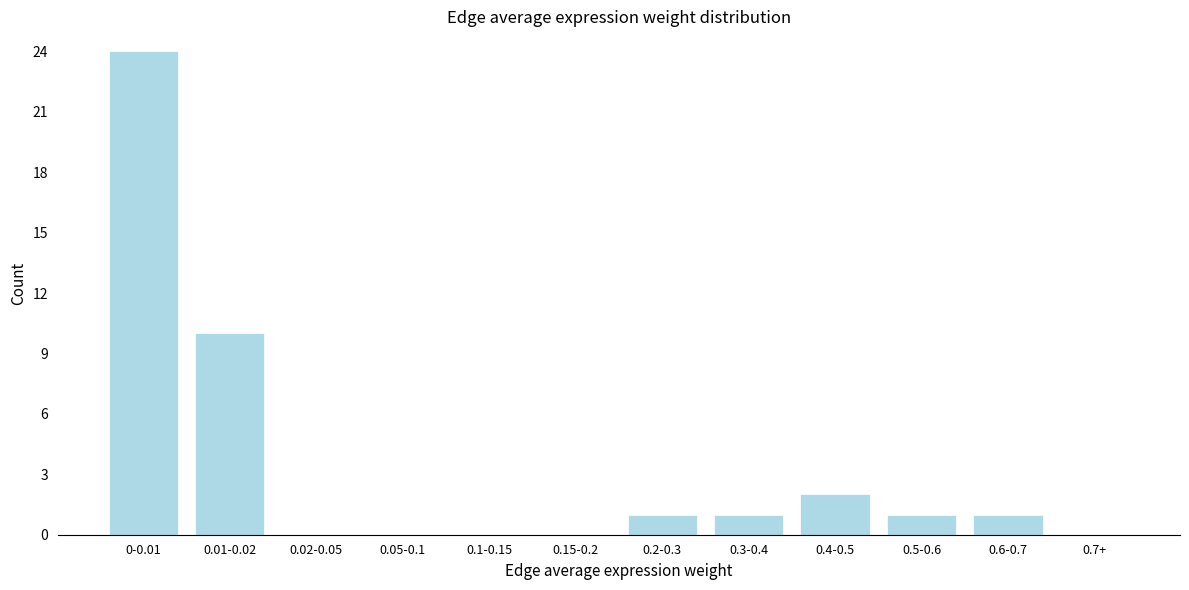

Reading left to right, what are all the values shown in this chart?

0-0.01=24	0.01-0.02=10	0.02-0.05=0	0.05-0.1=0	0.1-0.15=0	0.15-0.2=0	0.2-0.3=1	0.3-0.4=1	0.4-0.5=2	0.5-0.6=1	0.6-0.7=1	0.7+=0